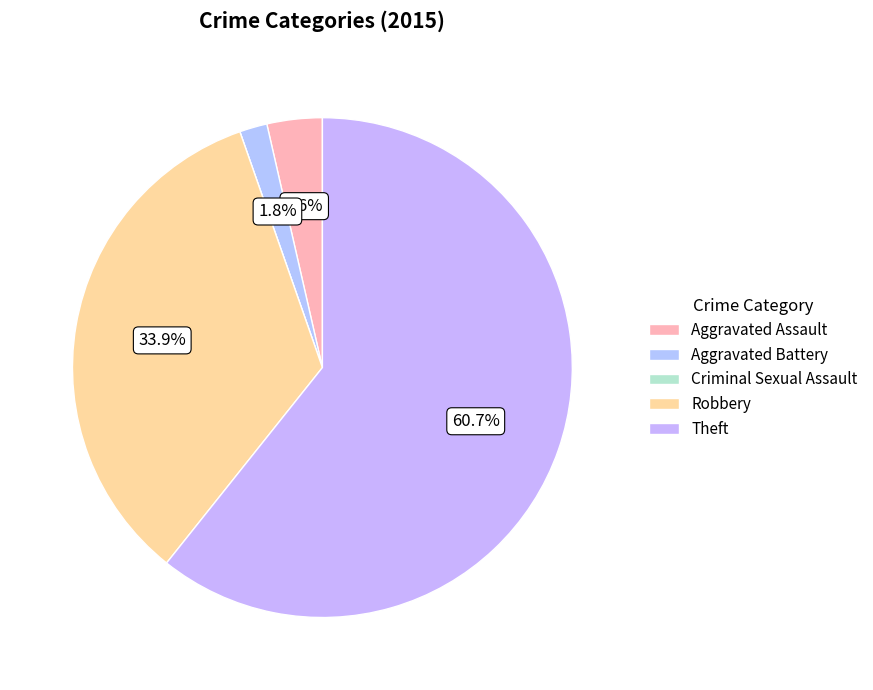

Combined, do Criminal Sexual Assault and Theft account for over 50%?

Yes